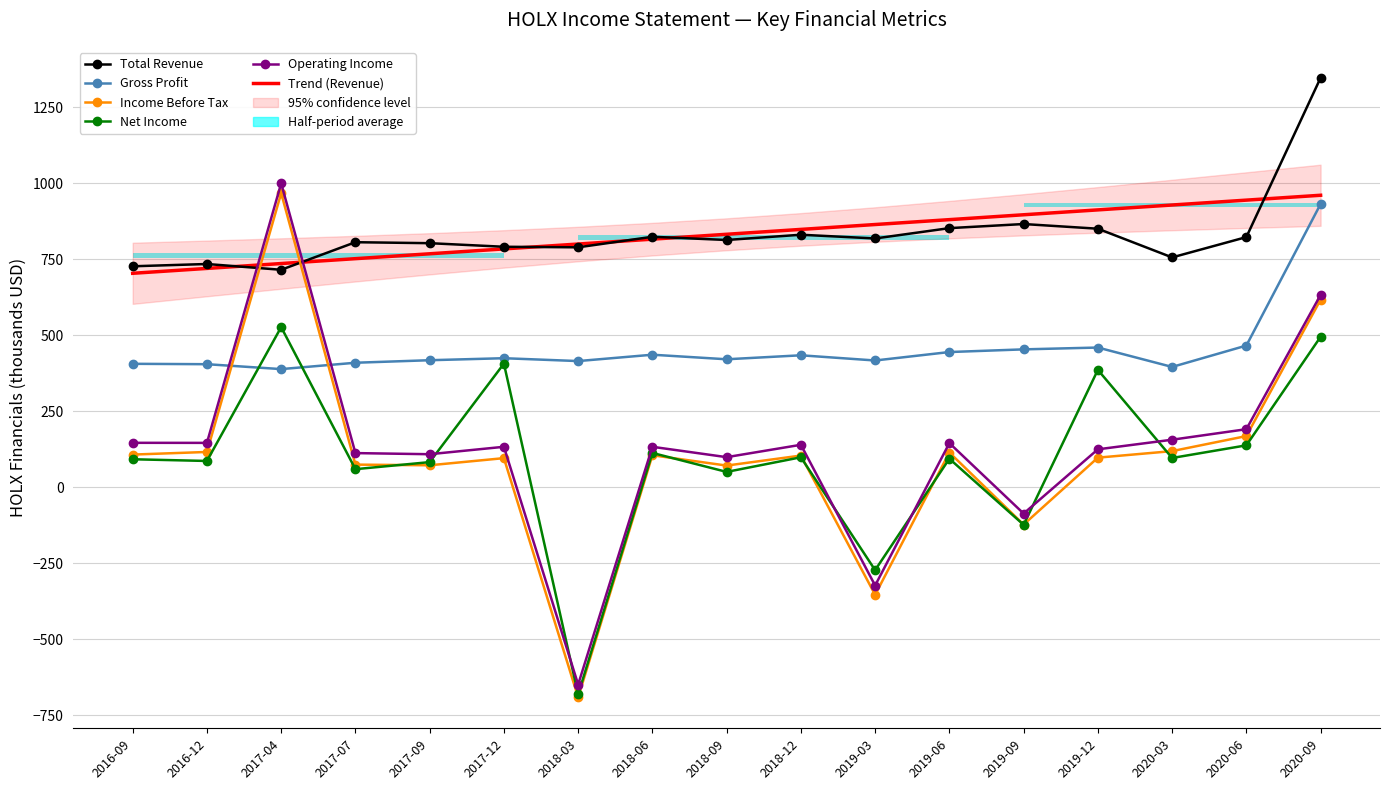

Where do Income Before Tax and Net Income first cross each other?

2017-07 and 2017-09